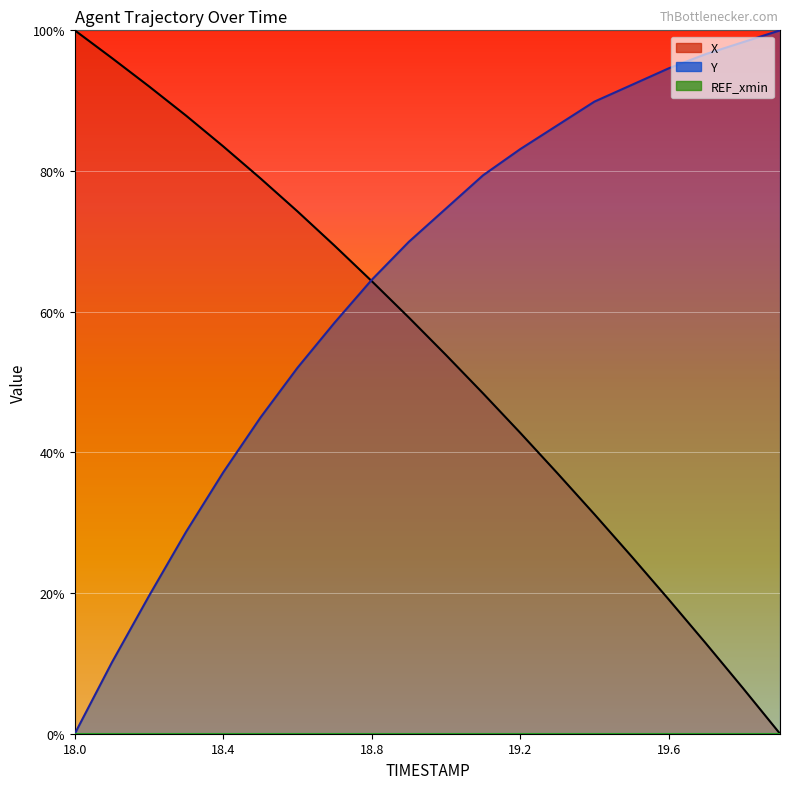

How many values in the Y series are below 74?

10